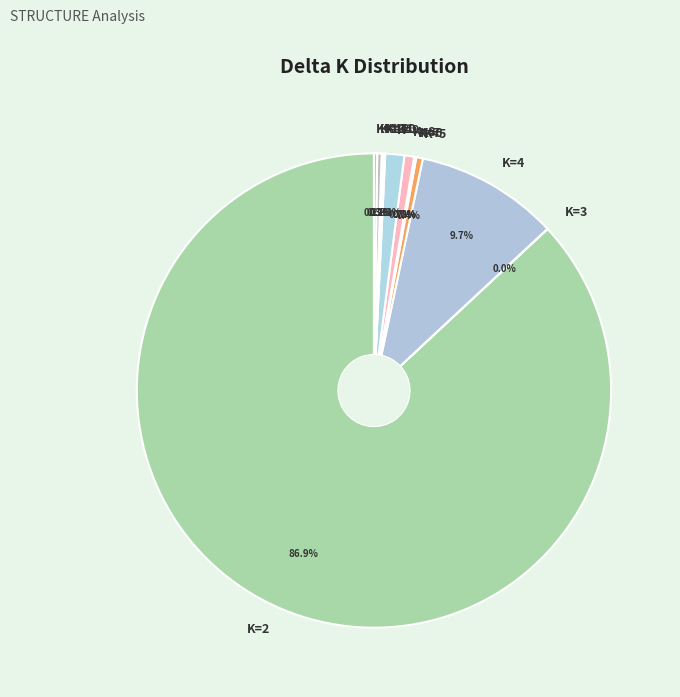

How much of the chart is everything except K=9?

98.7%